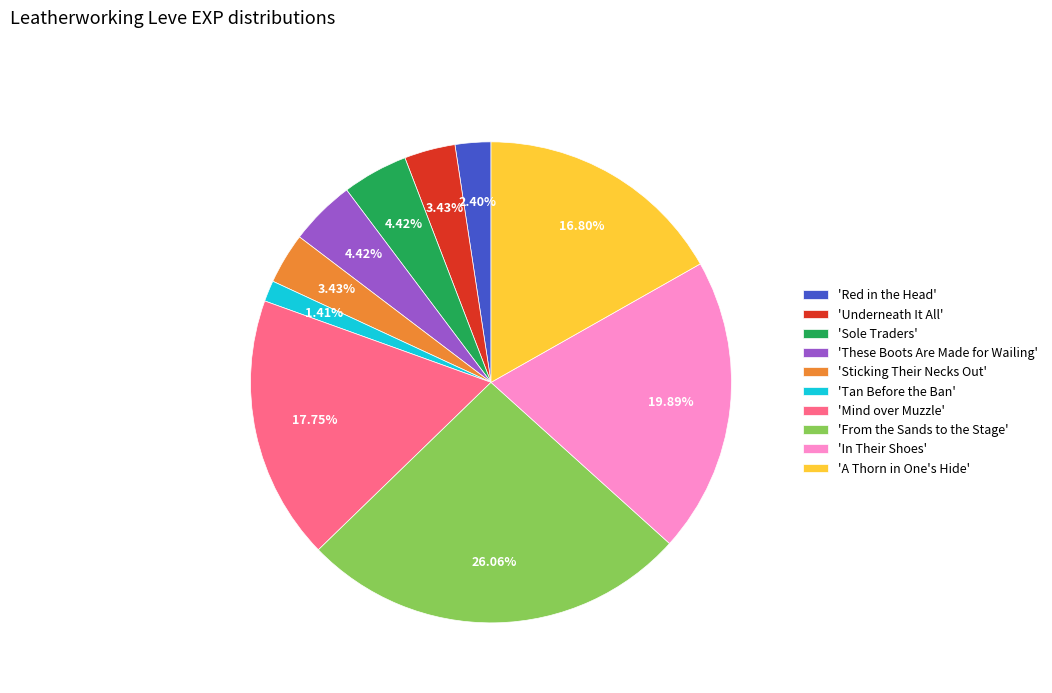

What is the smallest slice in the pie chart?

'Tan Before the Ban'